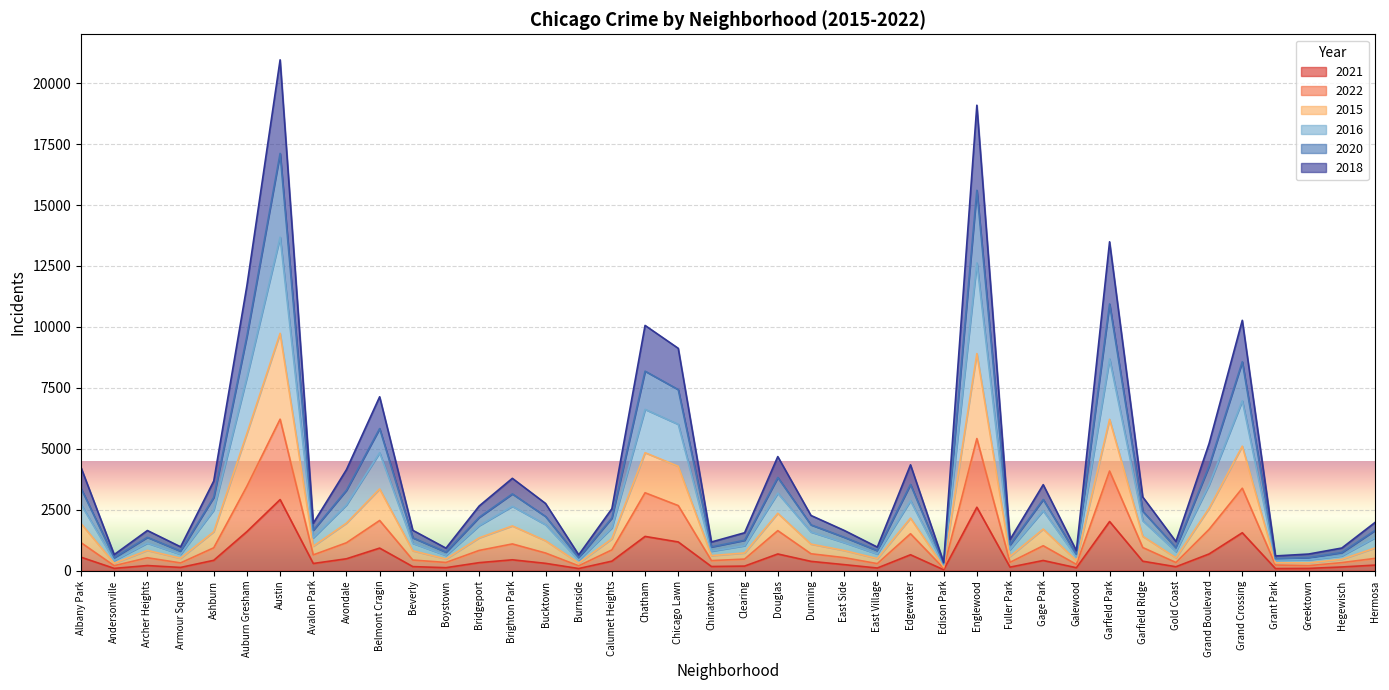

What is the total value across all series at Grand Boulevard?

5221